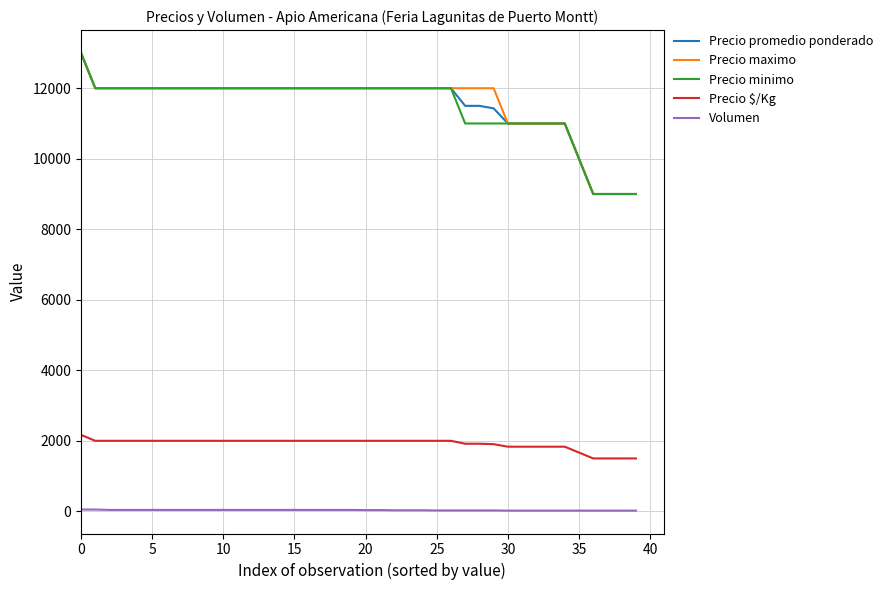

True or false: Precio $/Kg and Precio minimo cross at least once.

False